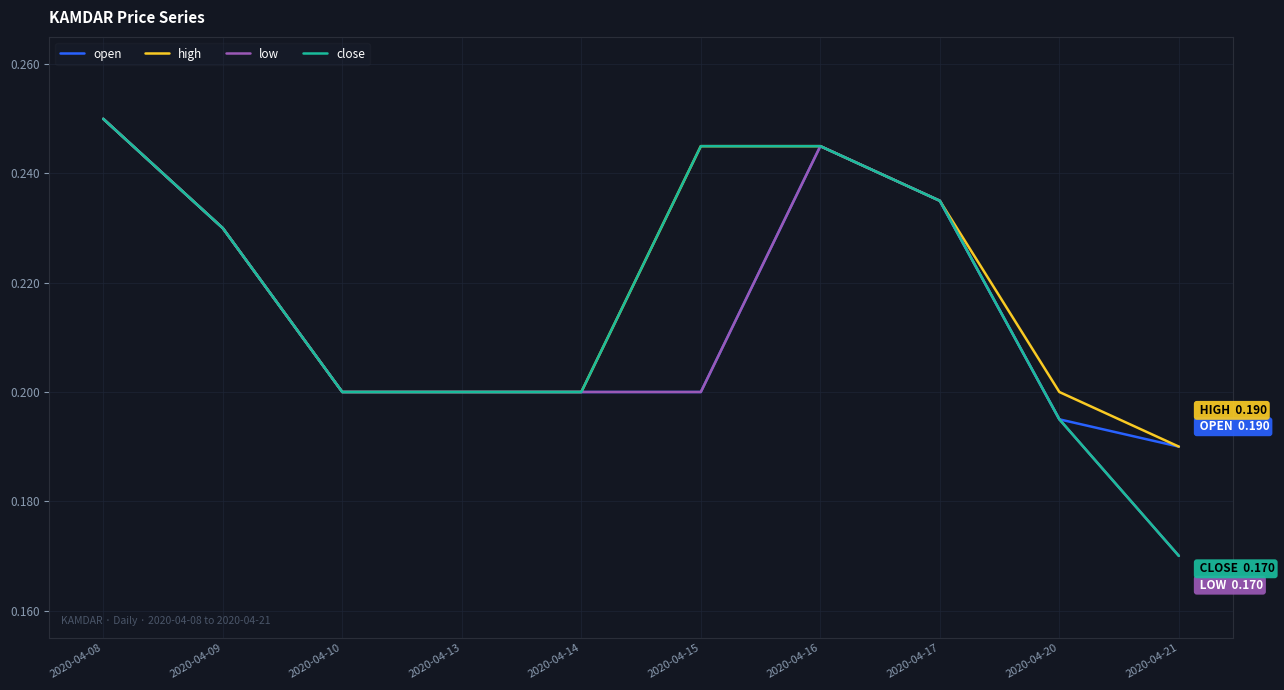

Which series changed the most between 2020-04-15 and 2020-04-21?

close